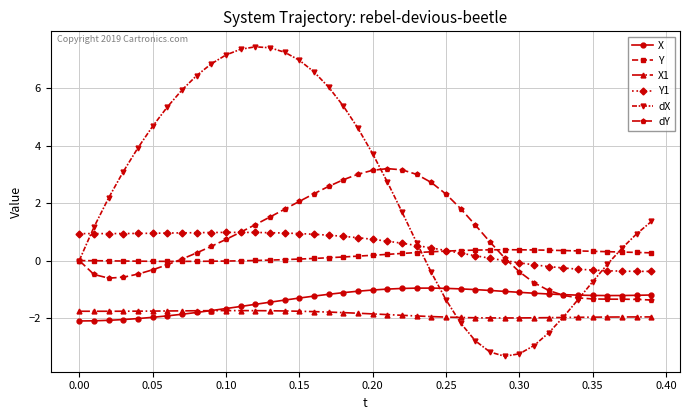

What is the highest value of the dX series?

7.4